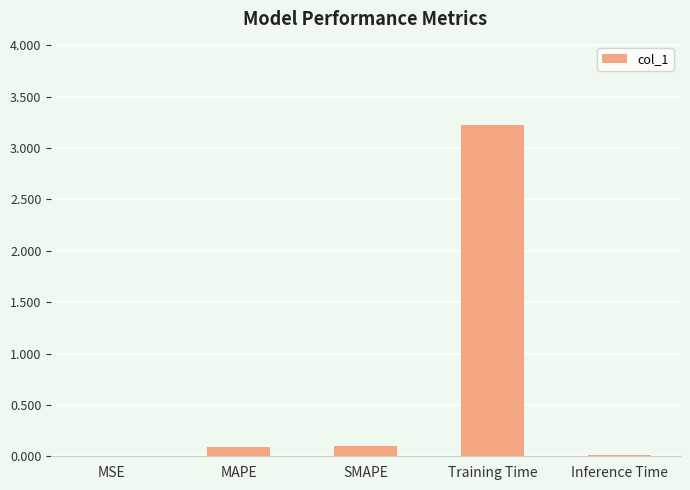

What is the sum of all values?

3.4